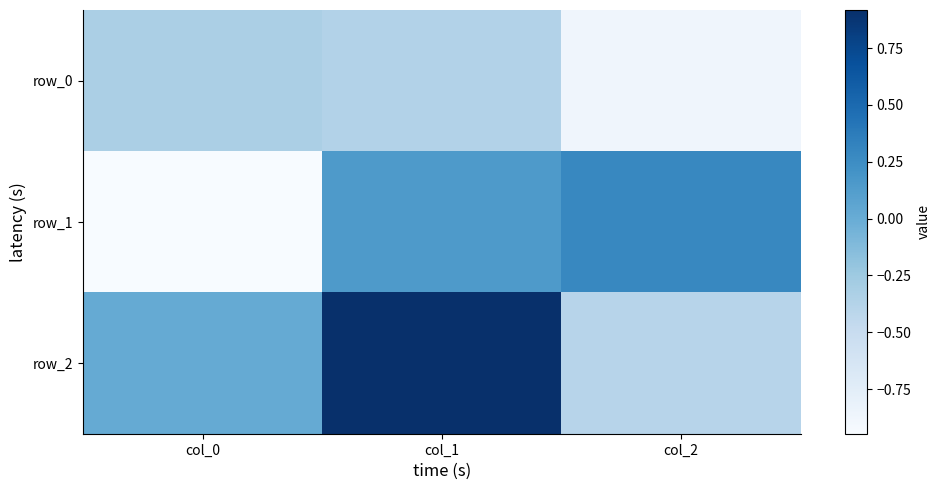

What is the lowest value of the row_1 series?

-0.9